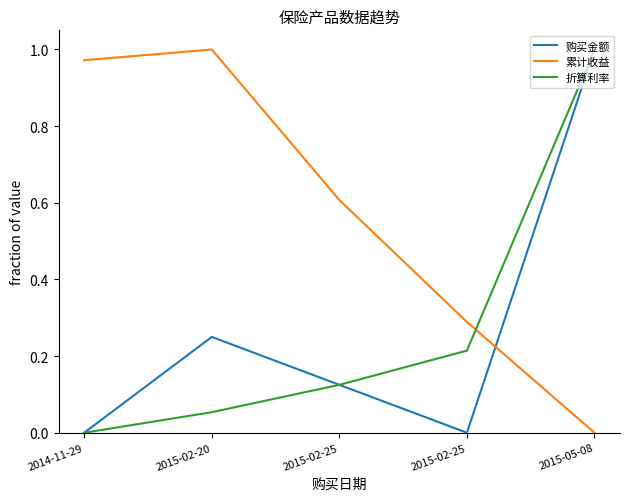

How many lines are shown in the chart?

3